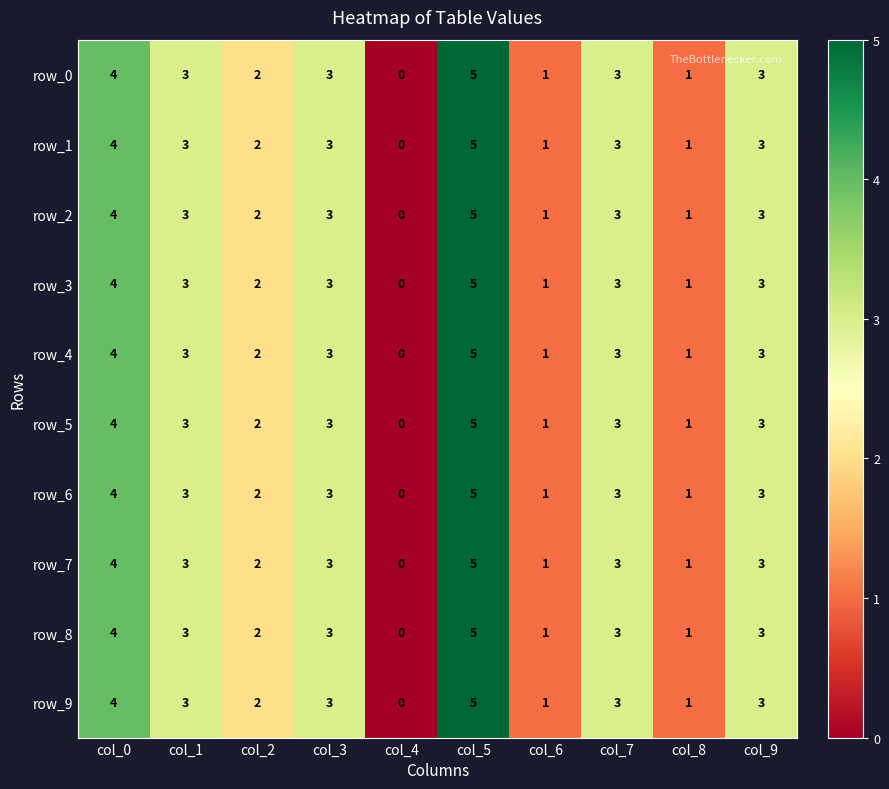

What is the sum of all row_9 values?

25